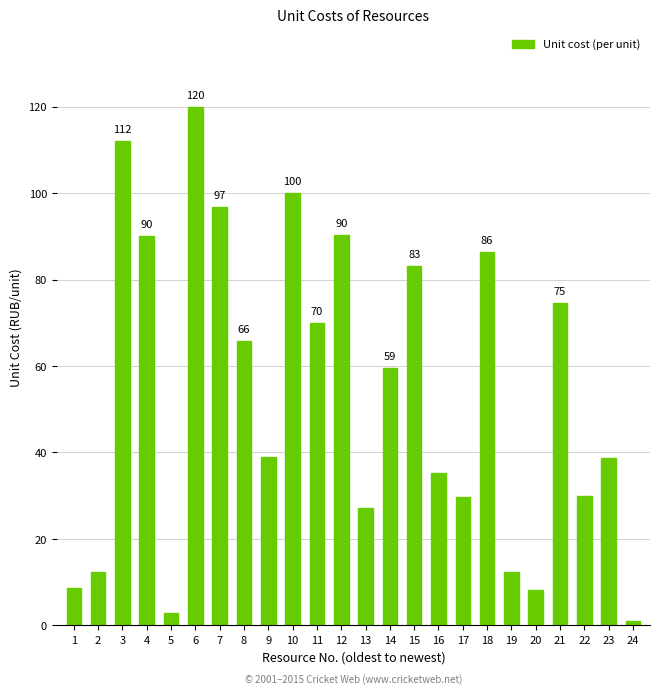

What is the value of the 7th bar from the left?

96.9